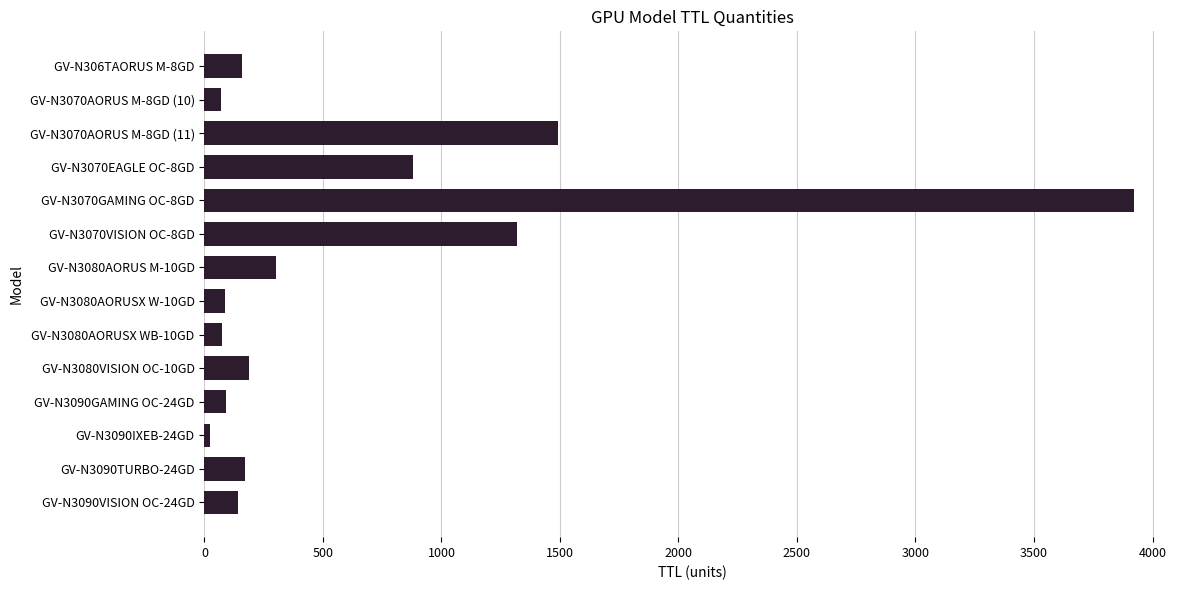

What is the label of the 6th bar from the top?

GV-N3070VISION OC-8GD